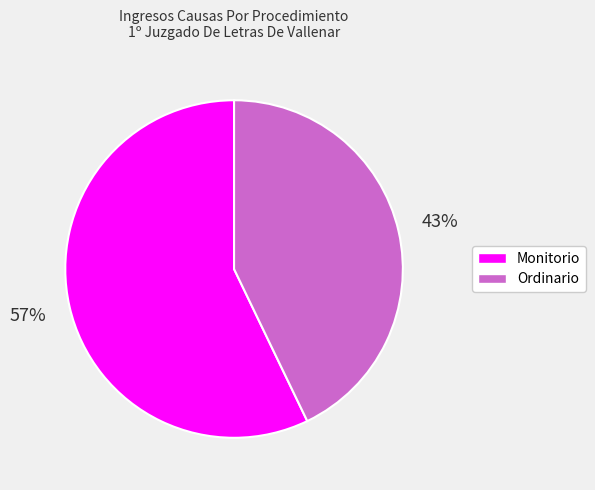

What is the smallest slice in the pie chart?

Ordinario